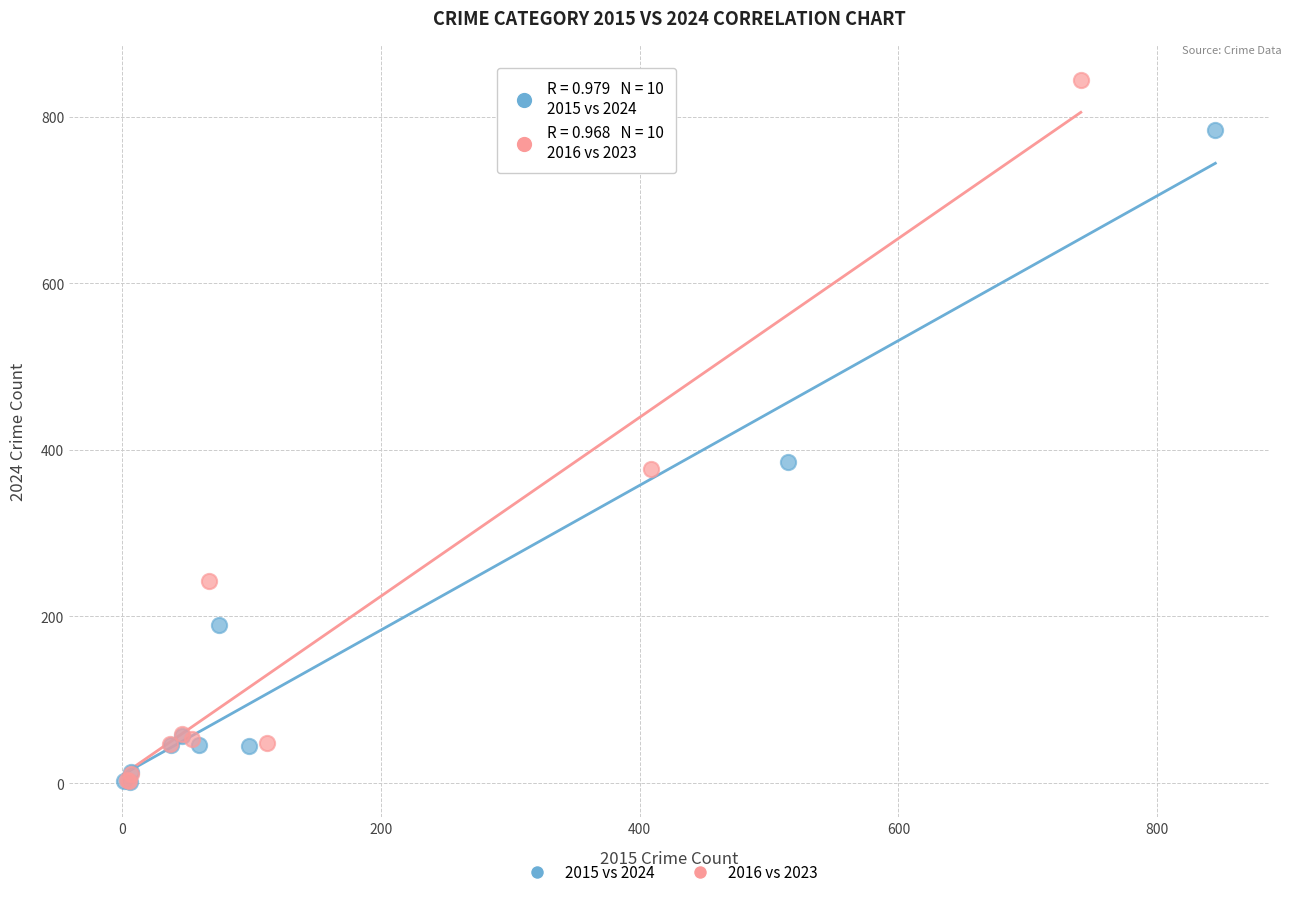

Which series contains the highest Y value?

2016 vs 2023